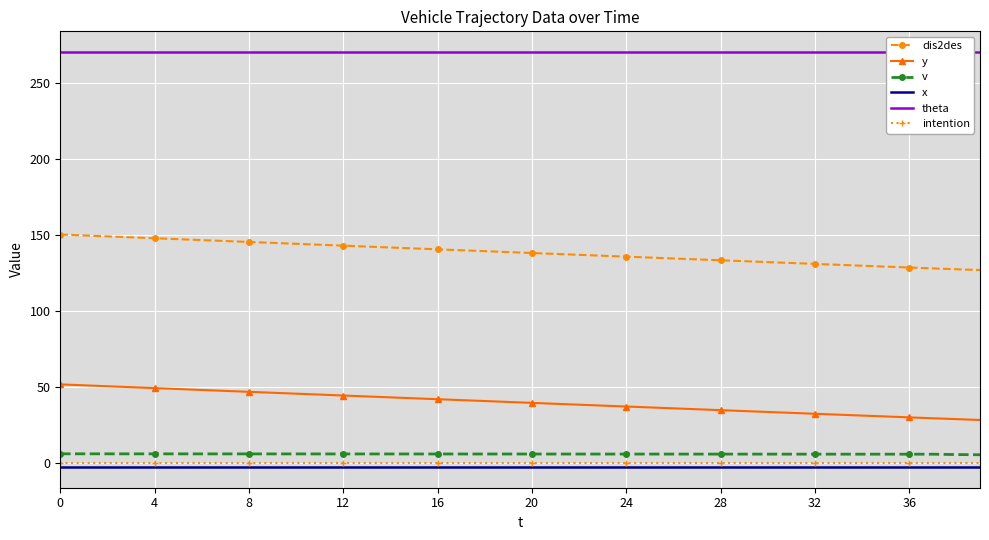

Reading left to right, extract all data points from this chart.

dis2des: 150.2	149.6	149.0	148.3	147.7	147.1	146.5	145.9	145.3	144.7	144.1	143.5	142.9	142.3	141.7	141.1	140.4	139.8	139.2	138.6	138.0	137.4	136.8	136.2	135.6	135.0	134.4	133.8	133.2	132.7	132.1	131.5	130.9	130.3	129.7	129.1	128.5	127.9	127.4	126.8
y: 51.8	51.1	50.5	49.9	49.3	48.7	48.1	47.5	46.9	46.2	45.6	45.0	44.4	43.8	43.2	42.6	42.0	41.4	40.8	40.2	39.6	39.0	38.4	37.8	37.2	36.6	36.0	35.4	34.8	34.2	33.6	33.0	32.4	31.9	31.3	30.7	30.1	29.5	28.9	28.4
v: 6.2	6.1	6.1	6.1	6.1	6.1	6.1	6.1	6.1	6.1	6.1	6.1	6.1	6.1	6.0	6.0	6.0	6.0	6.0	6.0	6.0	6.0	6.0	6.0	6.0	6.0	6.0	6.0	6.0	6.0	5.9	5.9	5.9	5.9	5.9	5.9	5.9	5.9	5.7	5.5
x: -2.5	-2.5	-2.5	-2.5	-2.5	-2.5	-2.5	-2.5	-2.5	-2.5	-2.5	-2.5	-2.5	-2.5	-2.5	-2.5	-2.5	-2.5	-2.5	-2.5	-2.5	-2.5	-2.5	-2.5	-2.5	-2.5	-2.5	-2.5	-2.5	-2.5	-2.5	-2.5	-2.5	-2.5	-2.5	-2.5	-2.5	-2.5	-2.5	-2.5
theta: 270.0	270.0	270.0	270.0	270.0	270.0	270.0	270.0	270.0	270.0	270.0	270.0	270.0	270.0	270.0	270.0	270.0	270.0	270.0	270.0	270.0	270.0	270.0	270.0	270.0	270.0	270.0	270.0	270.0	270.0	270.0	270.0	270.0	270.0	270.0	270.0	270.0	270.0	270.0	270.0
intention: 0.0	0.0	0.0	0.0	0.0	0.0	0.0	0.0	0.0	0.0	0.0	0.0	0.0	0.0	0.0	0.0	0.0	0.0	0.0	0.0	0.0	0.0	0.0	0.0	0.0	0.0	0.0	0.0	0.0	0.0	0.0	0.0	0.0	0.0	0.0	0.0	0.0	0.0	0.0	0.0